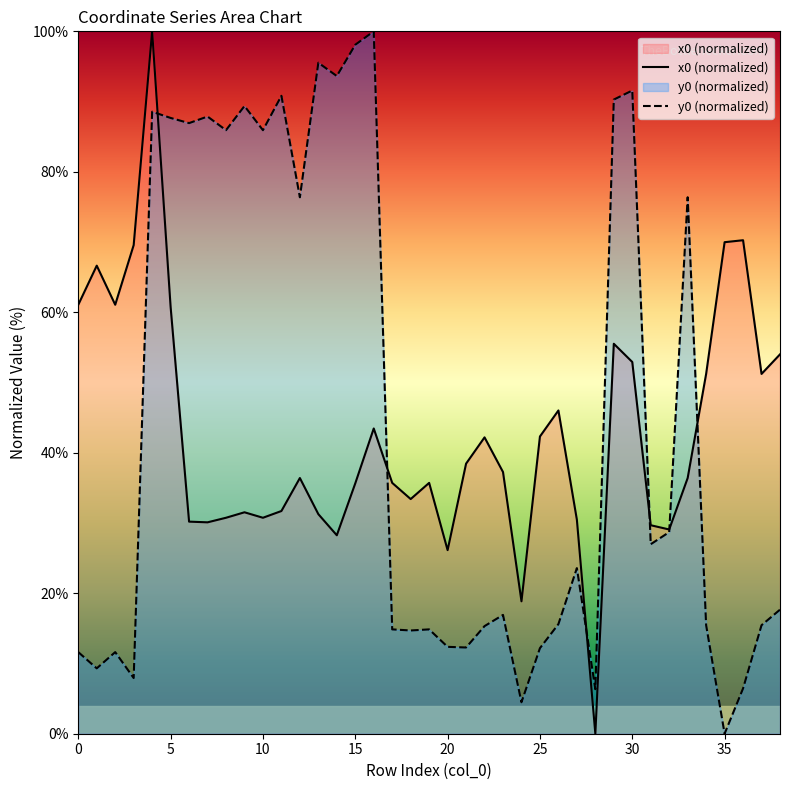

What are all the series names shown in the legend?

x0 (normalized), y0 (normalized)